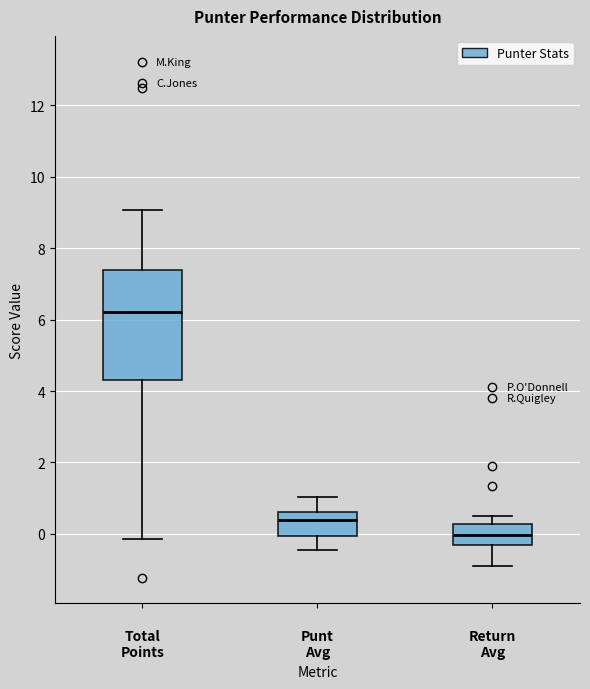

Which box is the tallest, from its lower edge to its upper edge?

Total Points